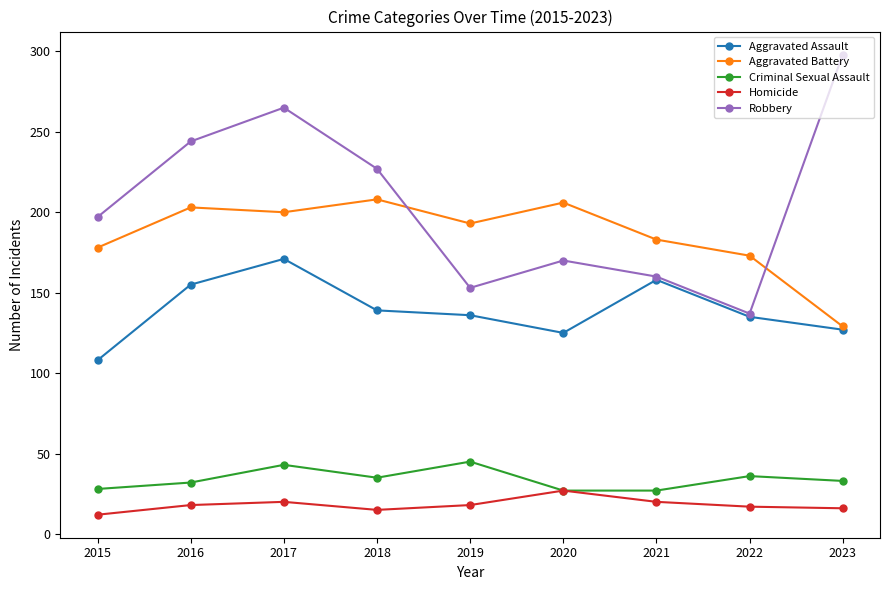

What is the sum of the Homicide values at 2018 and 2020?

42